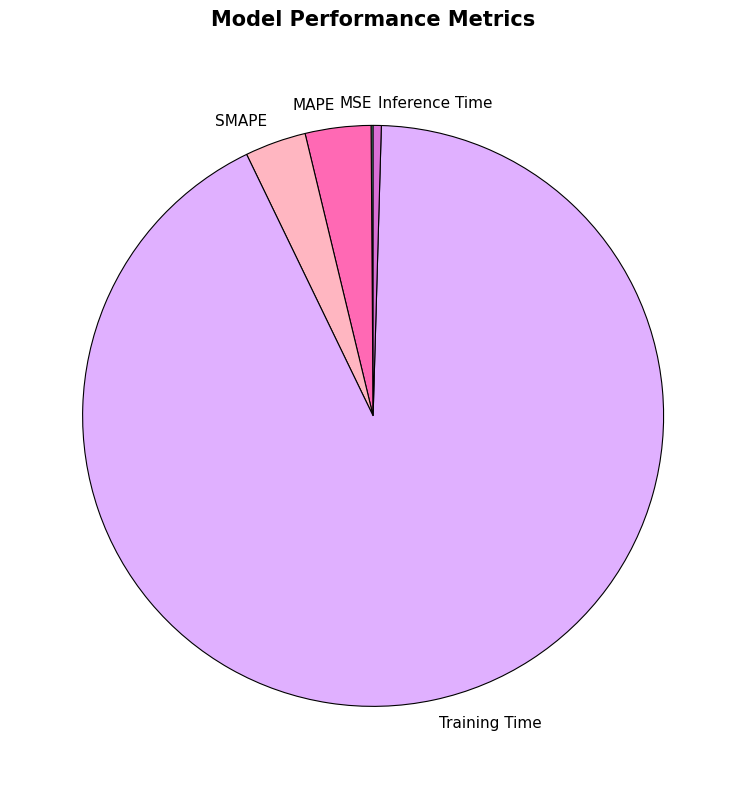

True or false: MAPE accounts for 10% of the total.

False